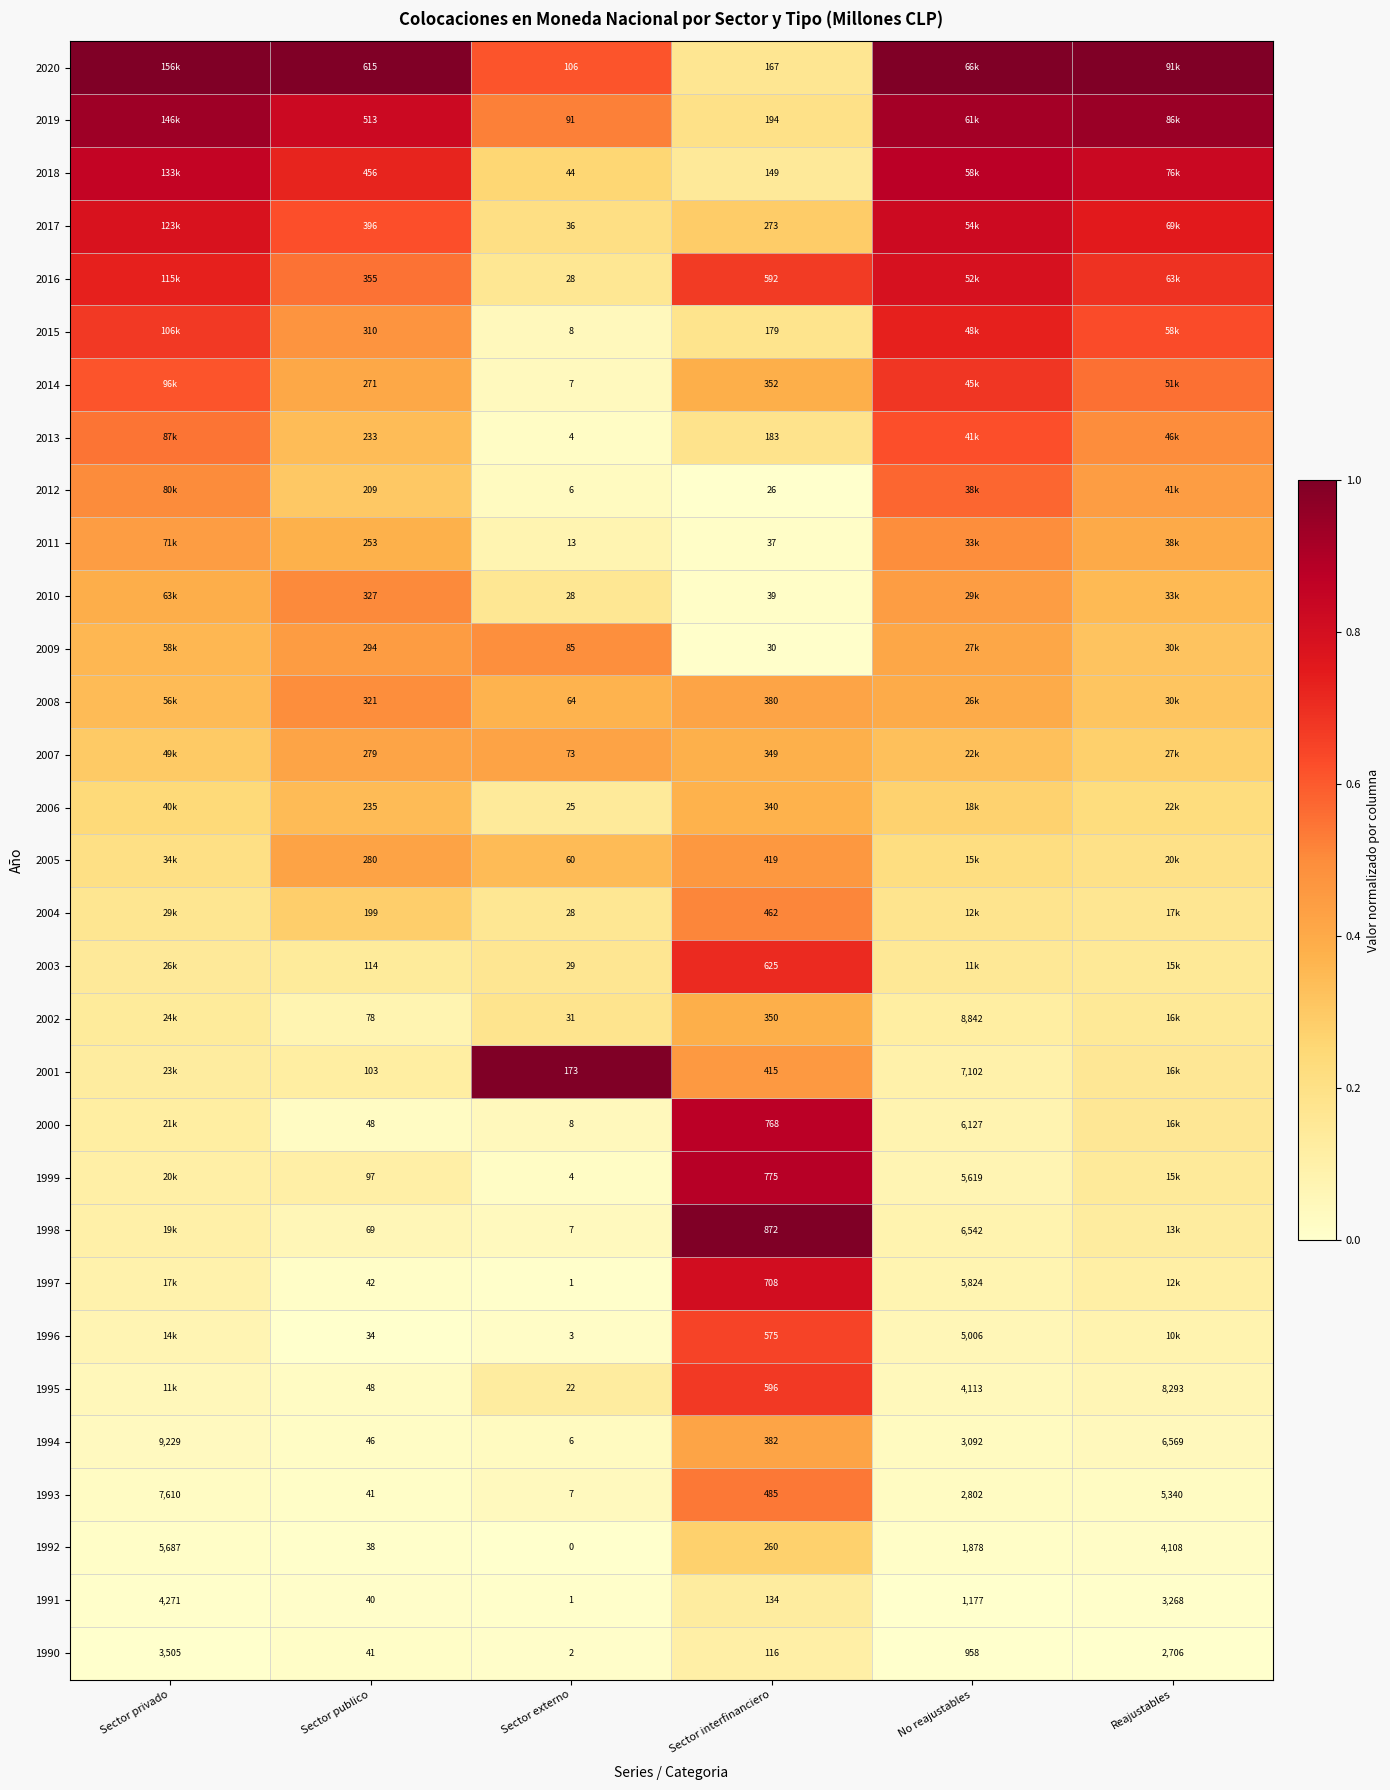

Where is 1994 nearest to the value 4617?

No reajustables